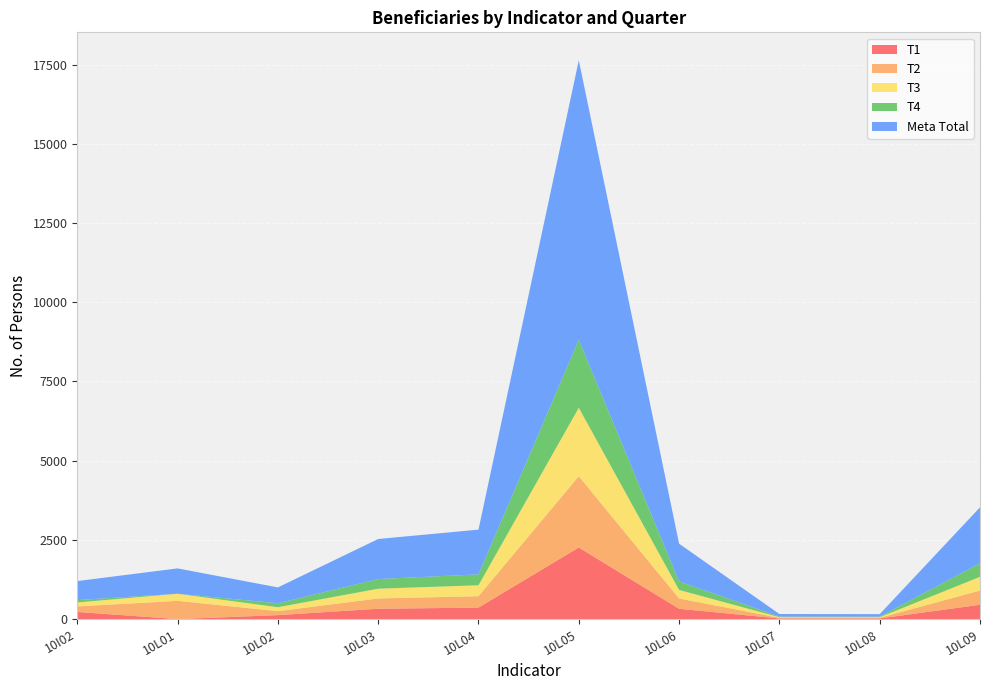

Reading right to left, transcribe all the data shown in this chart.

T1: 10L09=452	10L08=20	10L07=20	10L06=325	10L05=2260	10L04=362	10L03=327	10L02=125	10L01=0	10I02=225
T2: 10L09=450	10L08=20	10L07=20	10L06=325	10L05=2250	10L04=360	10L03=325	10L02=125	10L01=576	10I02=175
T3: 10L09=432	10L08=20	10L07=20	10L06=270	10L05=2160	10L04=346	10L03=307	10L02=125	10L01=224	10I02=125
T4: 10L09=430	10L08=18	10L07=20	10L06=270	10L05=2150	10L04=344	10L03=305	10L02=125	10L01=0	10I02=75
Meta Total: 10L09=1764	10L08=78	10L07=80	10L06=1190	10L05=8820	10L04=1412	10L03=1264	10L02=500	10L01=800	10I02=600